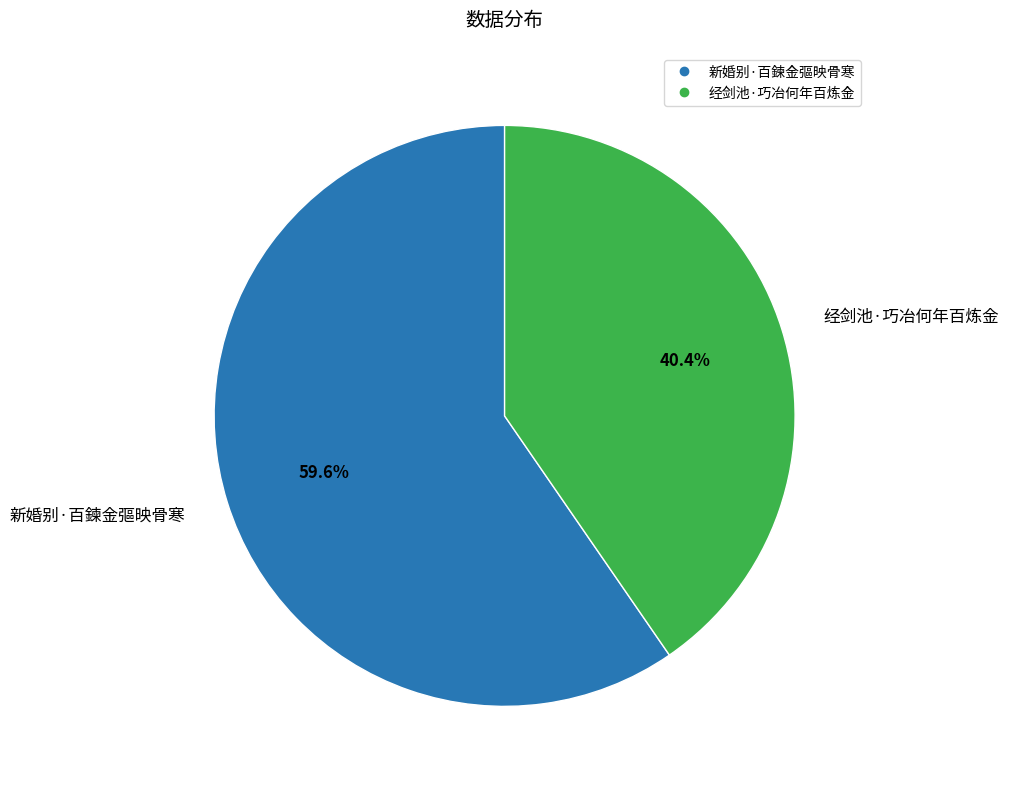

Is the sum of 新婚别·百鍊金彄映骨寒 and 经剑池·巧冶何年百炼金 greater than half?

Yes